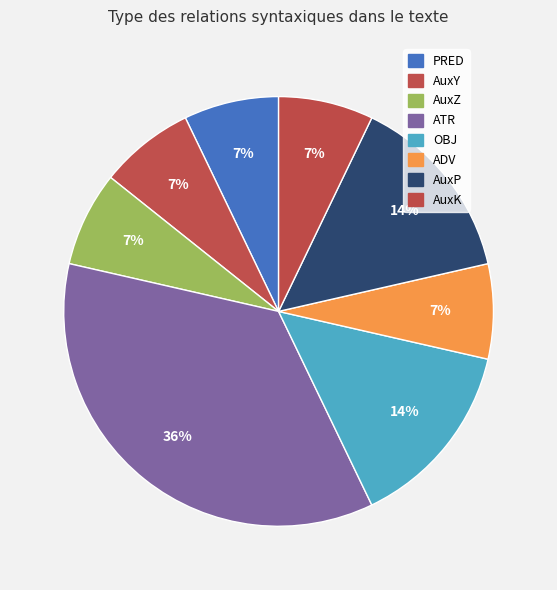

True or false: AuxZ accounts for 7% of the total.

True